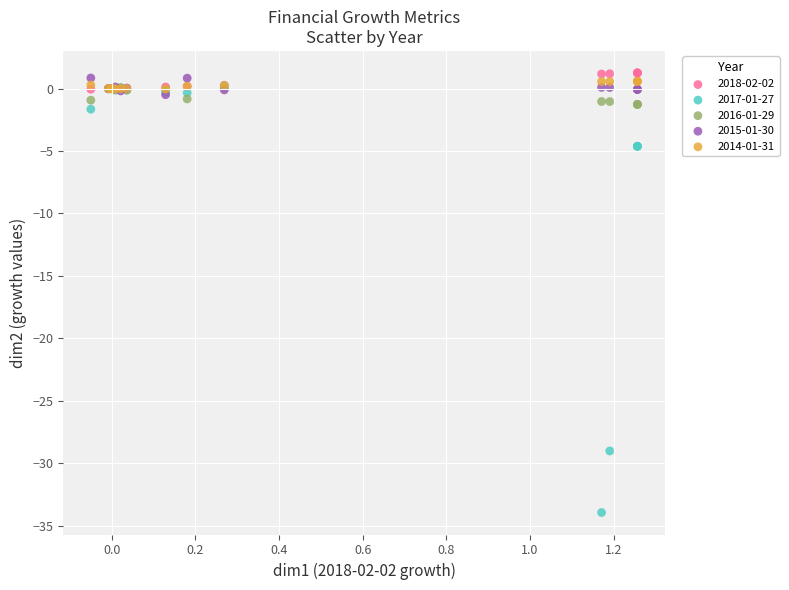

Which series has the largest Y range (max minus min)?

2017-01-27